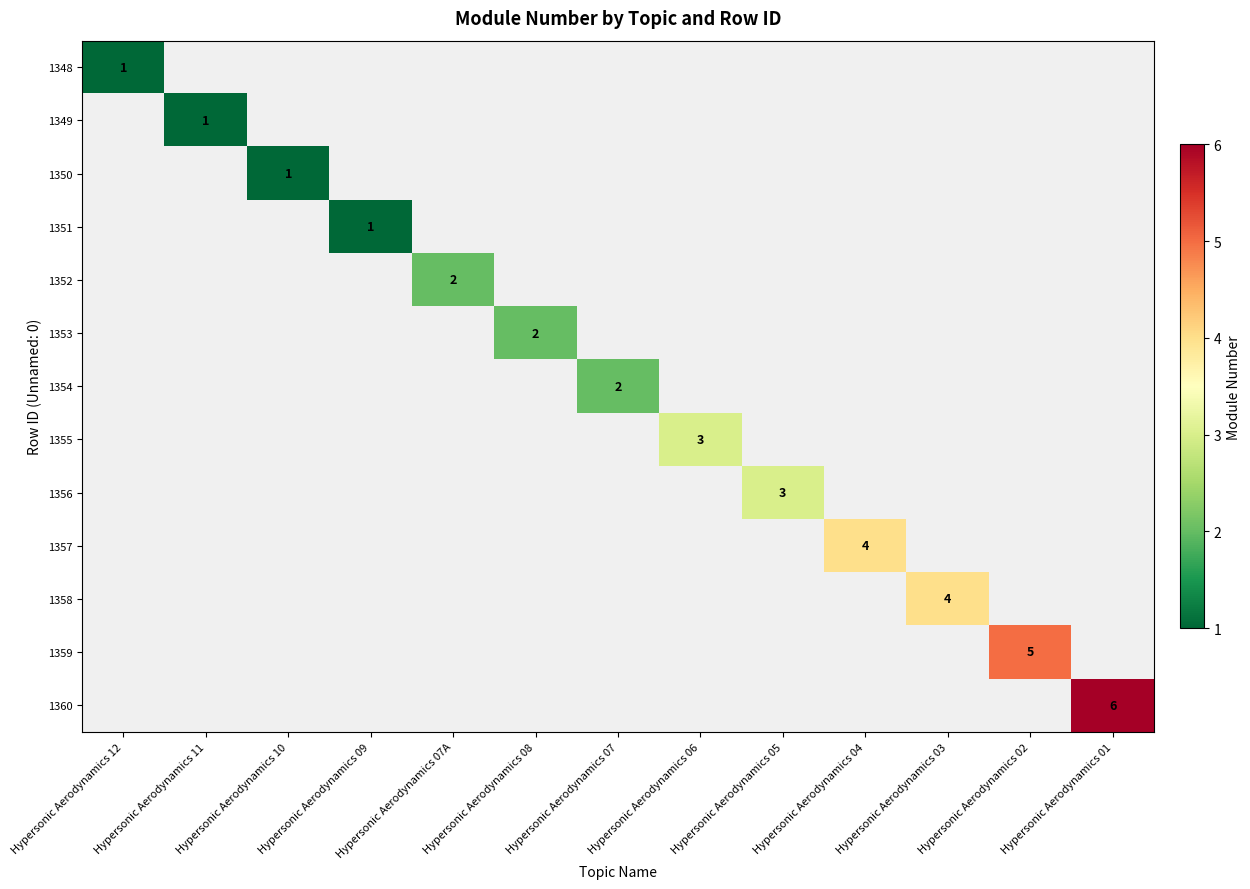

What is the smallest value displayed?

1.0